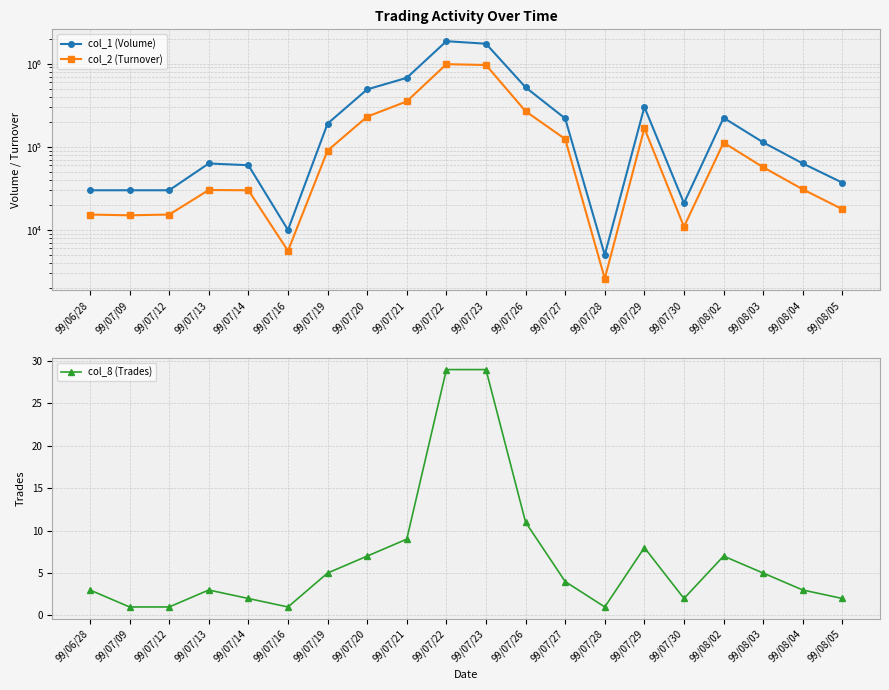

What is the approximate value of col_1 (Volume) at 99/07/13, to the nearest 50?

63000